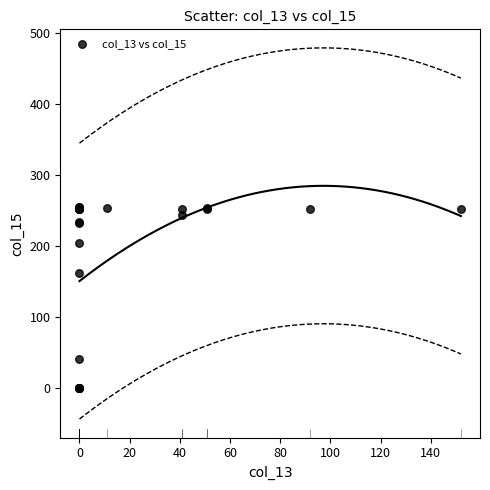

What Y value in the scatter plot is closest to 127?

162